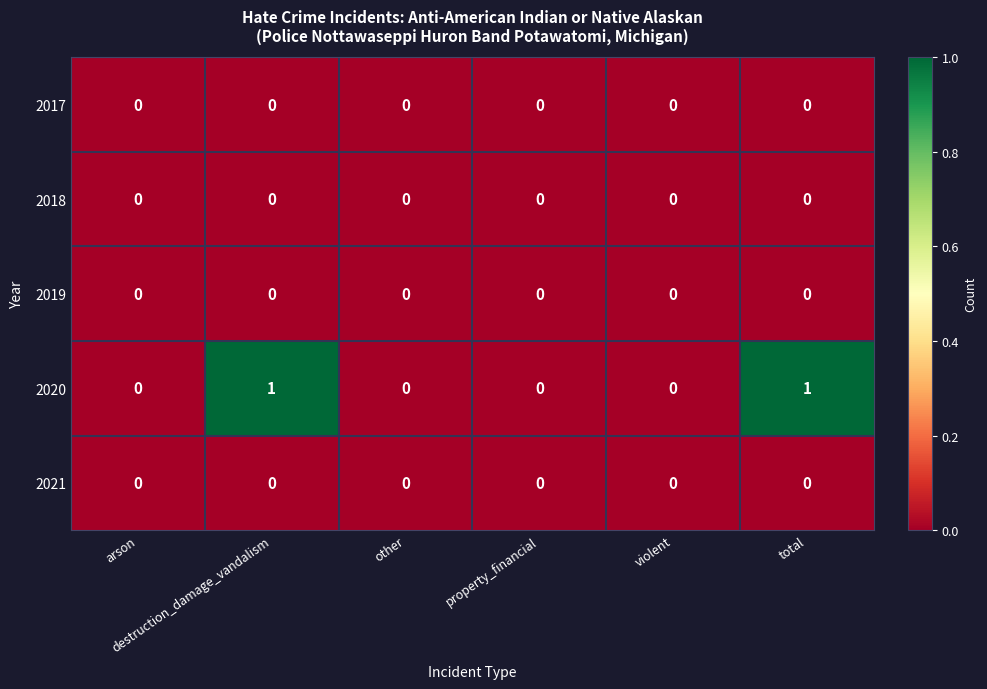

Which series has the widest spread of values?

2020